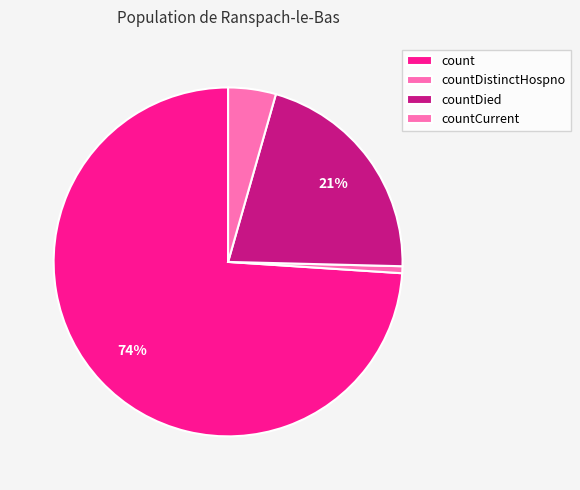

The countDied slice represents 7% of the pie. True or false?

False